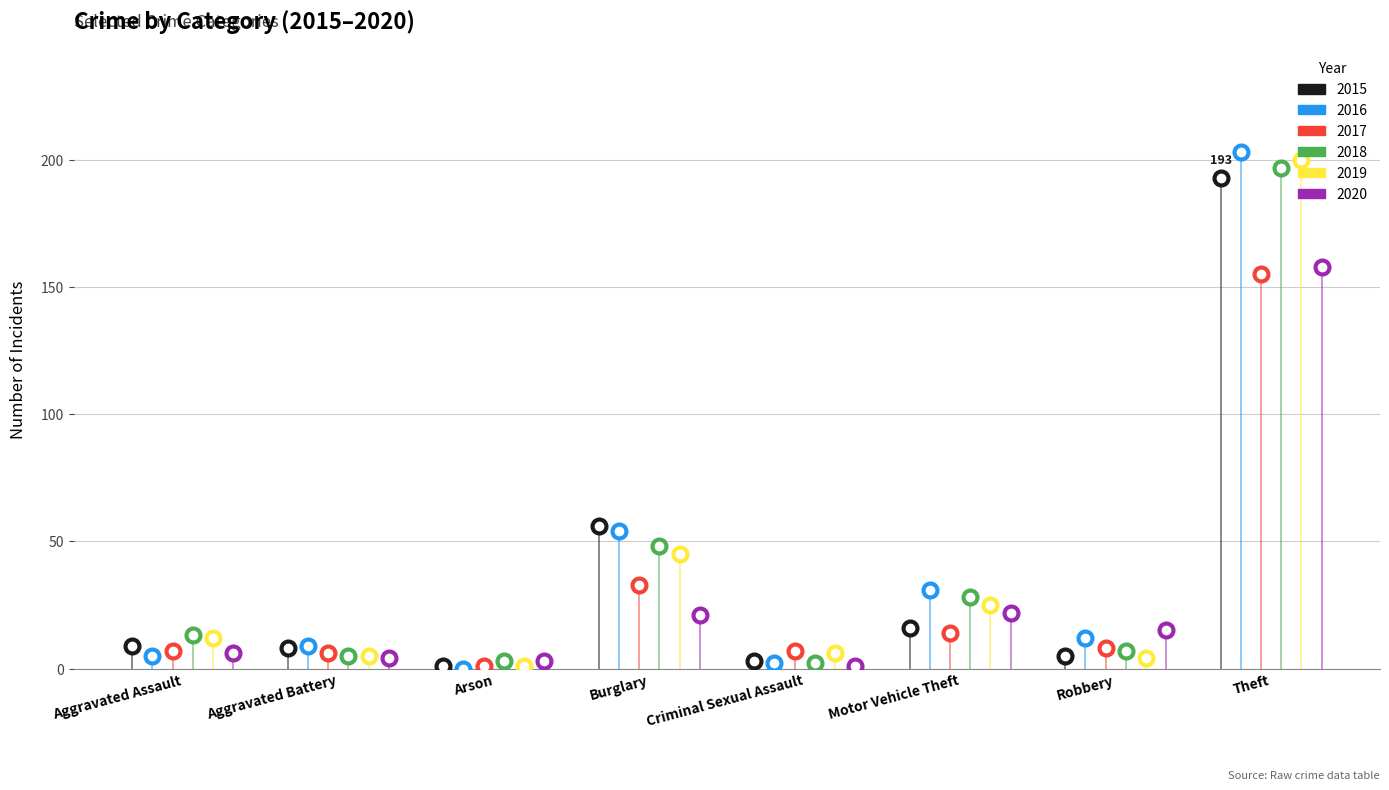

How many lines are shown in the chart?

6